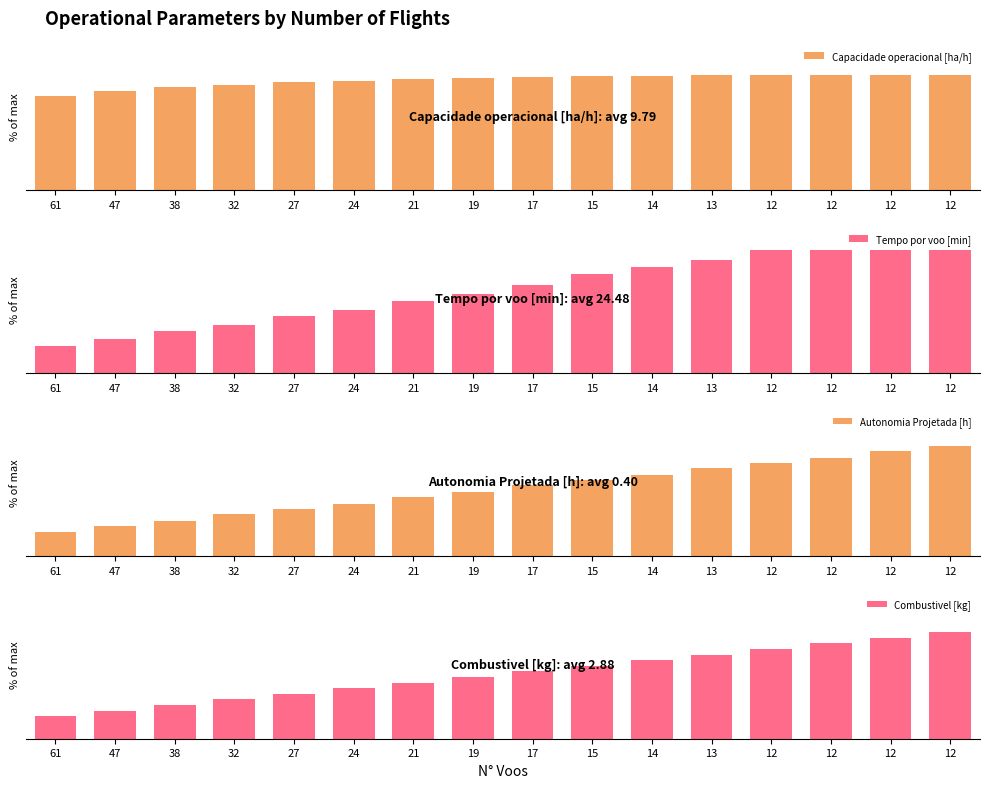

Which has a higher value, 12 or 19?

12